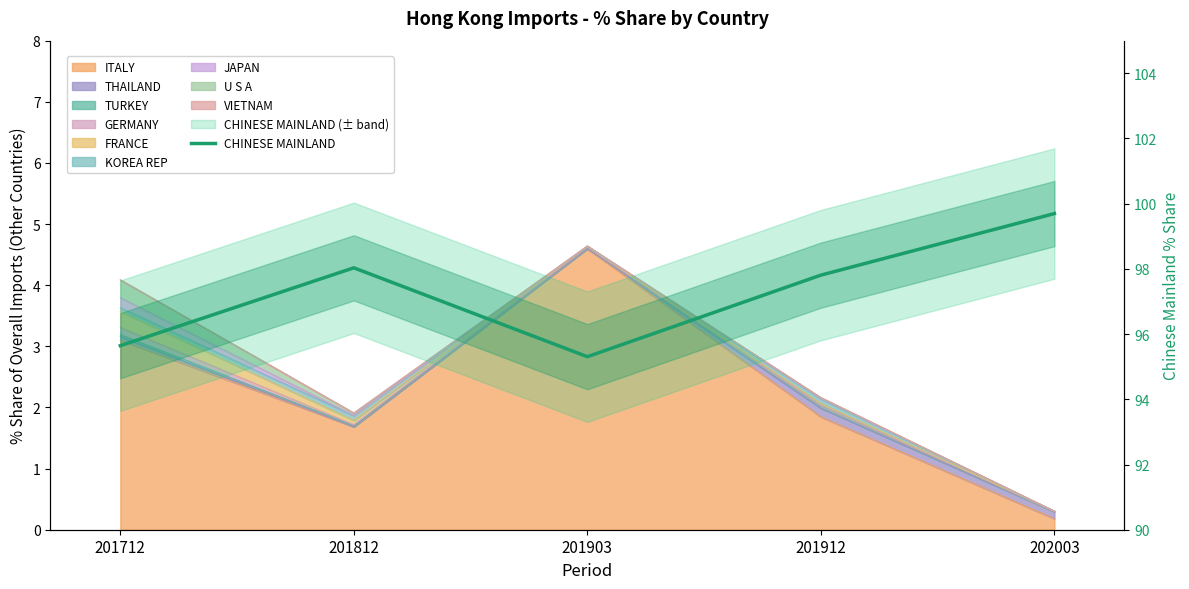

What is the sum of all values?

486.5